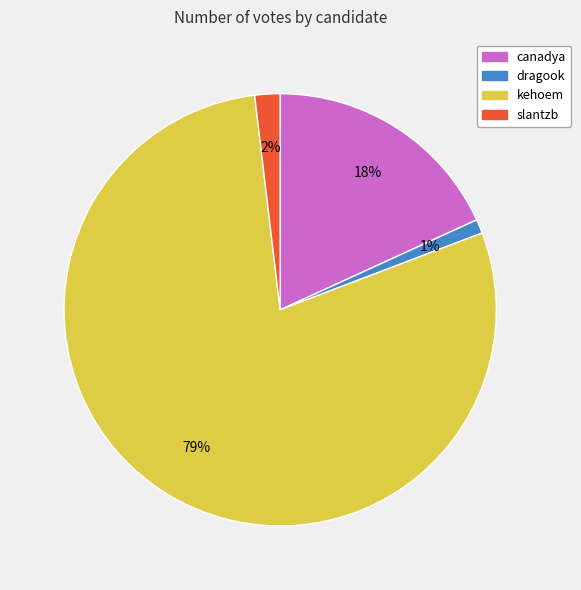

To the nearest percent, what percentage of the pie is canadya?

18%